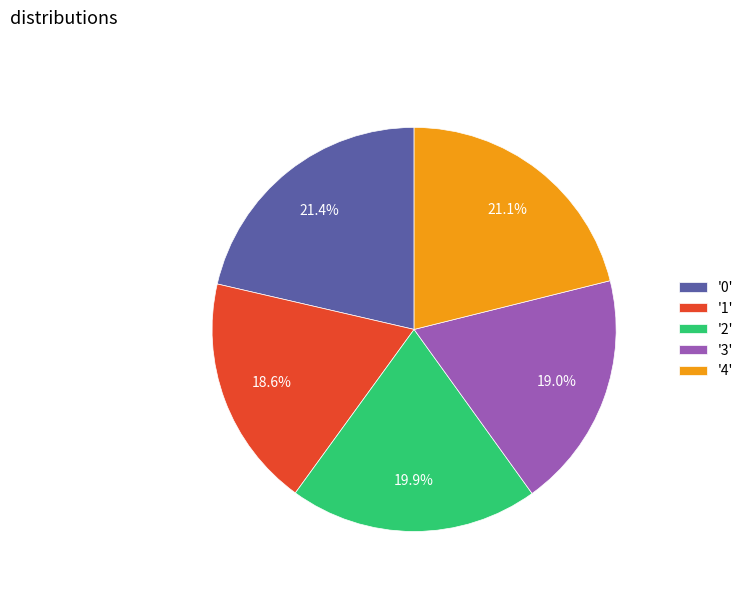

Does any single category account for the majority?

No